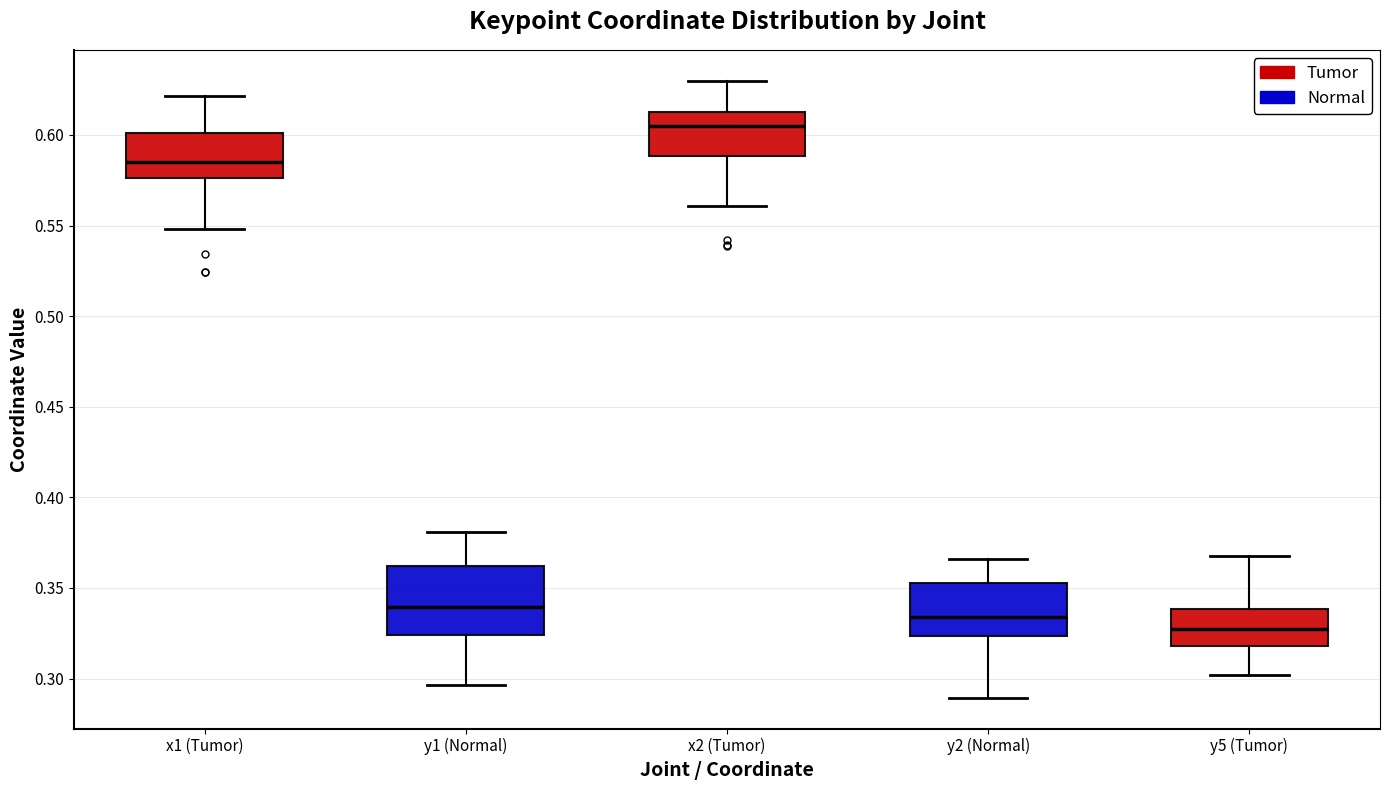

Reading left to right, transcribe this box plot: for each box, give where its median line is, the range the box spans, and where its two whiskers end, as read against the y-axis. The values are not printed on the chart, so give them approximately, as read against the axis.

x1 (Tumor): median 0.585, box 0.575 to 0.600, whiskers 0.550 to 0.620
y1 (Normal): median 0.340, box 0.325 to 0.360, whiskers 0.295 to 0.380
x2 (Tumor): median 0.605, box 0.590 to 0.610, whiskers 0.560 to 0.630
y2 (Normal): median 0.335, box 0.325 to 0.355, whiskers 0.290 to 0.365
y5 (Tumor): median 0.325, box 0.320 to 0.340, whiskers 0.300 to 0.370